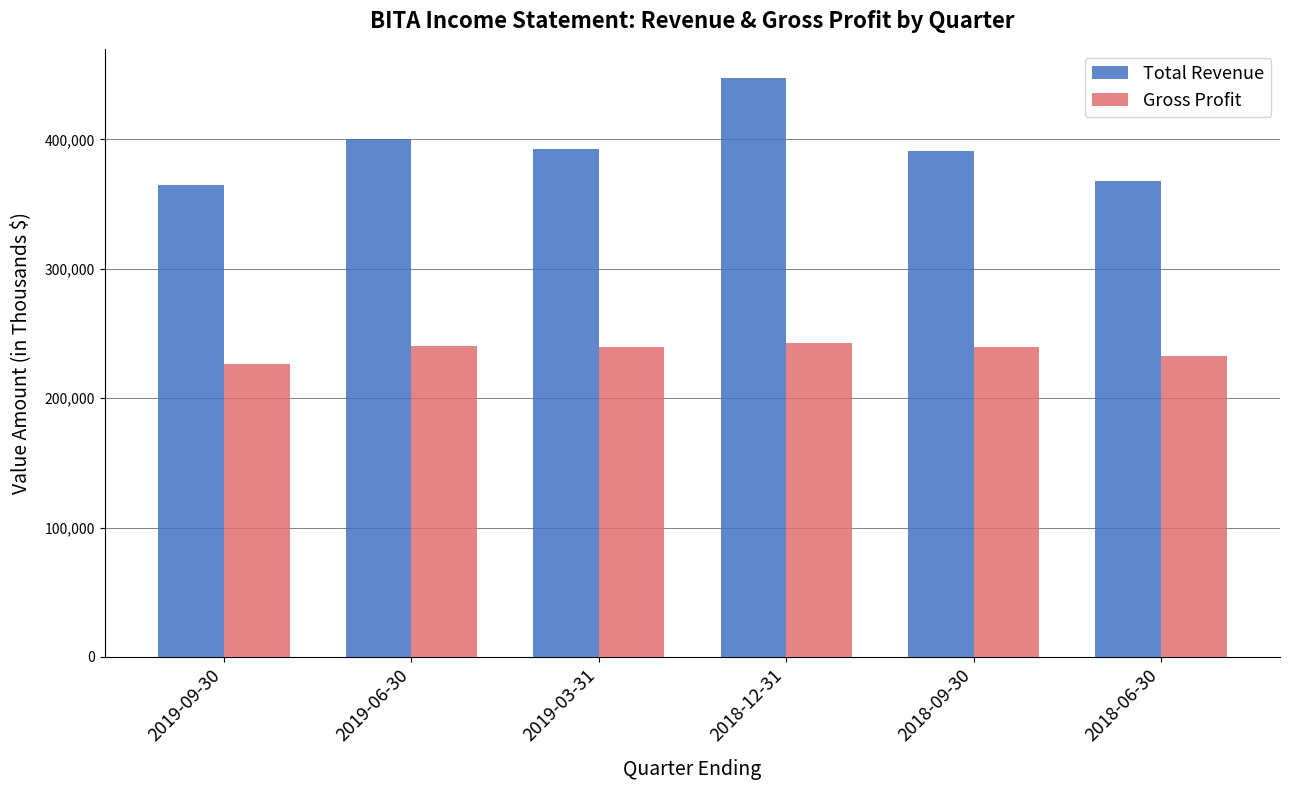

Count the number of categories in the chart.

6